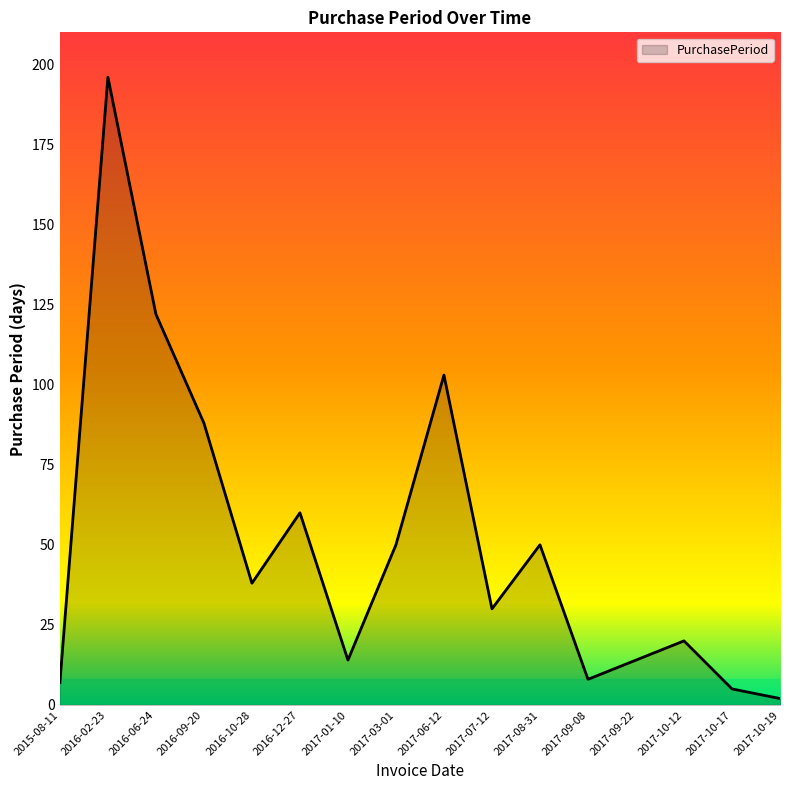

What is the difference between the second highest and minimum values?

120